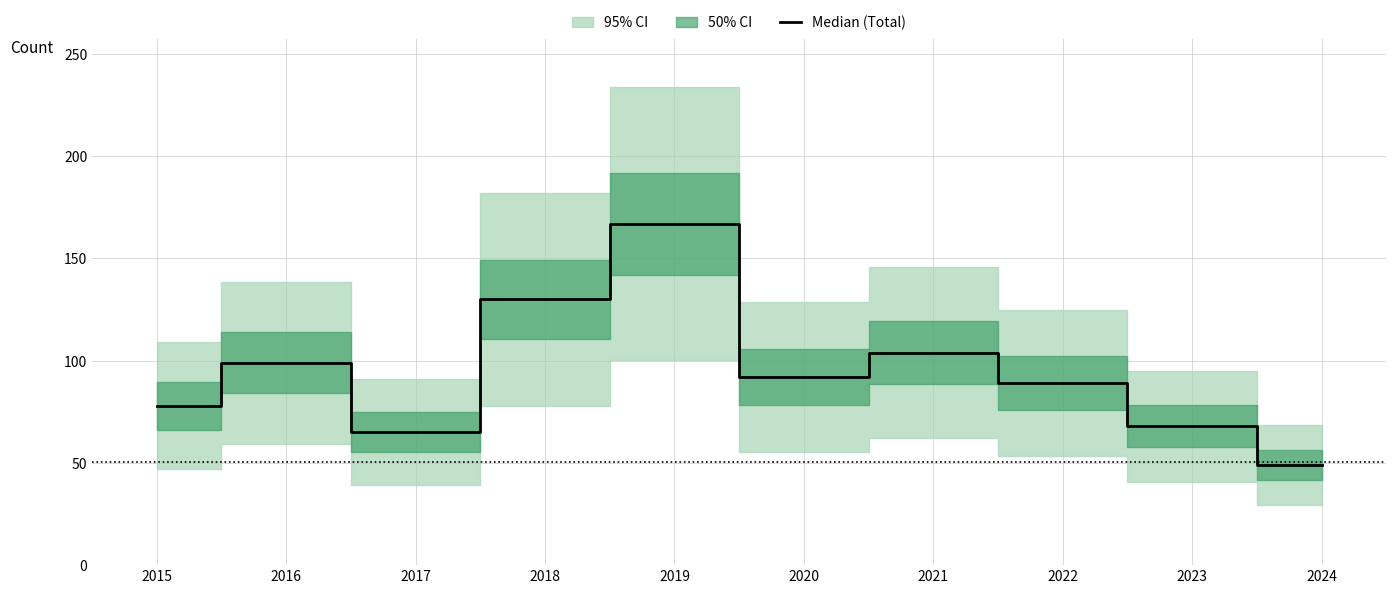

Which label corresponds to the largest value in the chart?

2019